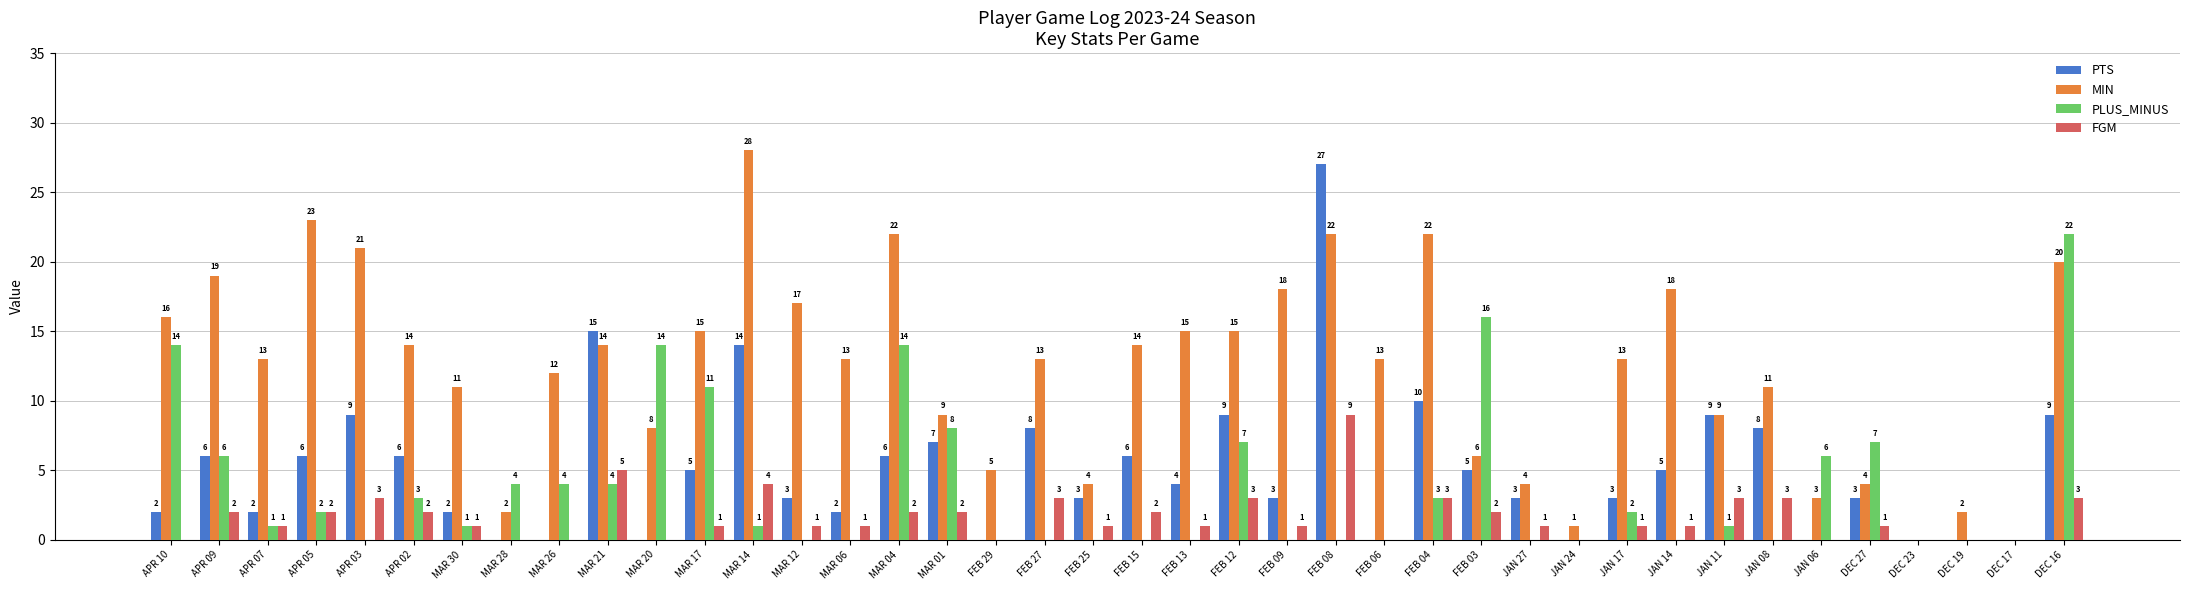

Rank the series by their maximum value, from lowest to highest.

FGM, PLUS_MINUS, PTS, MIN